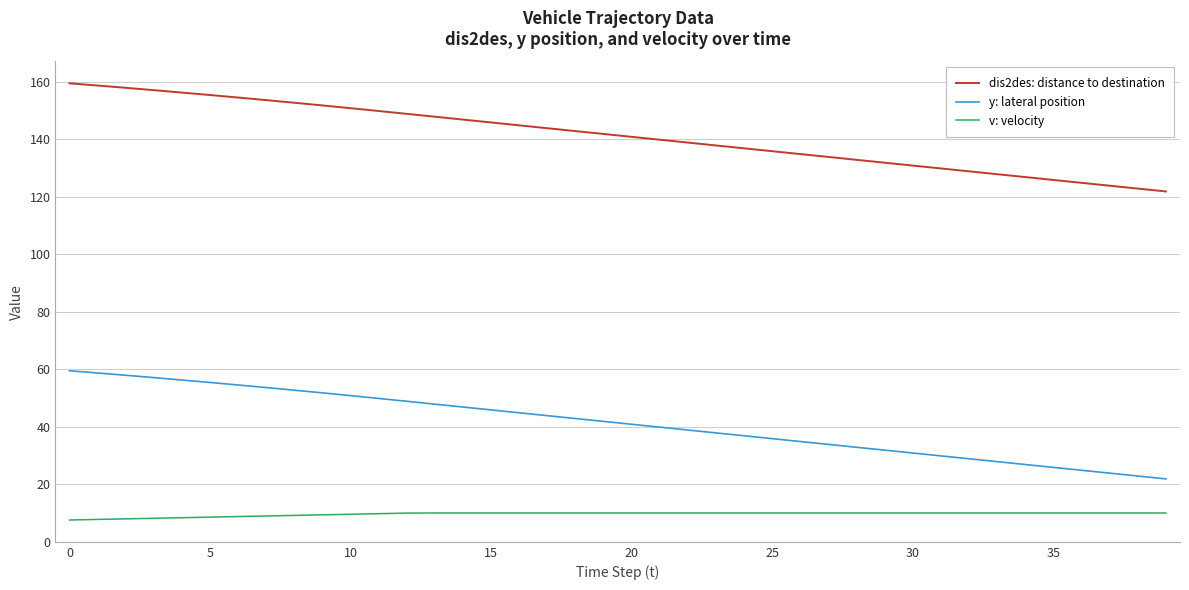

True or false: dis2des: distance to destination and v: velocity cross at least once.

False